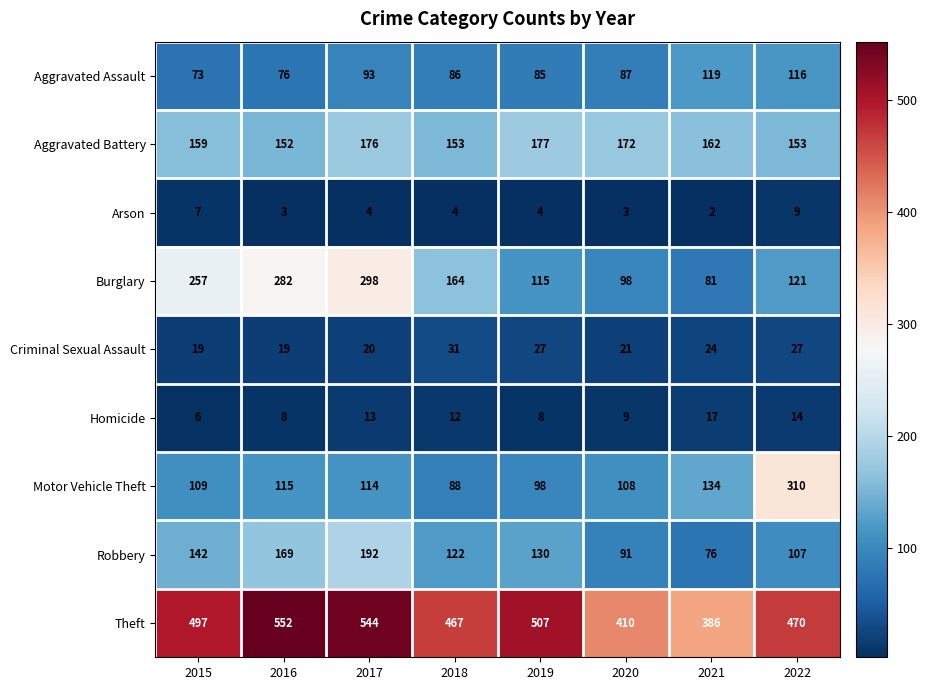

What is the average value of the Robbery series?

129